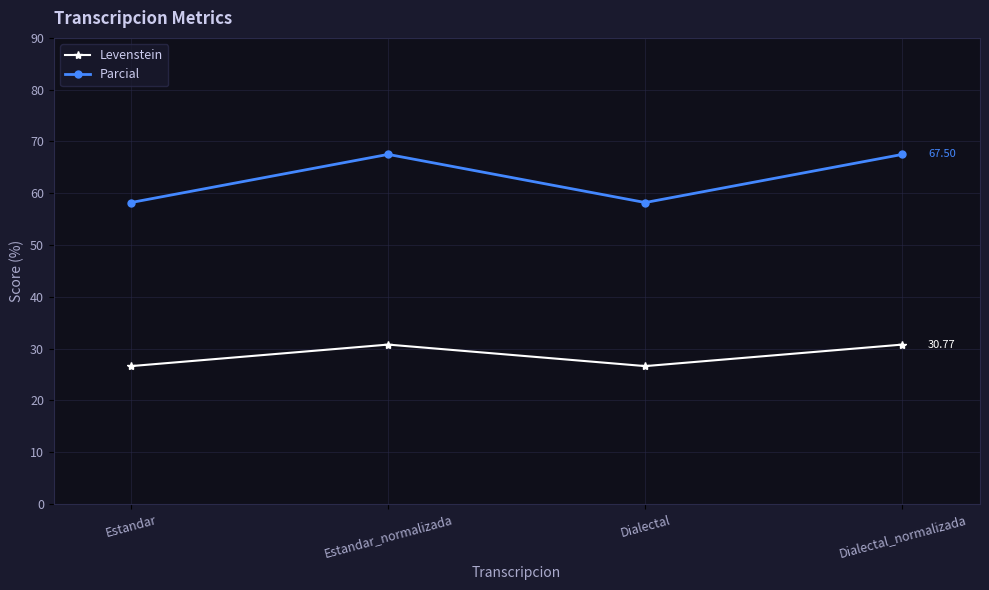

What are all the series names shown in the legend?

Levenstein, Parcial